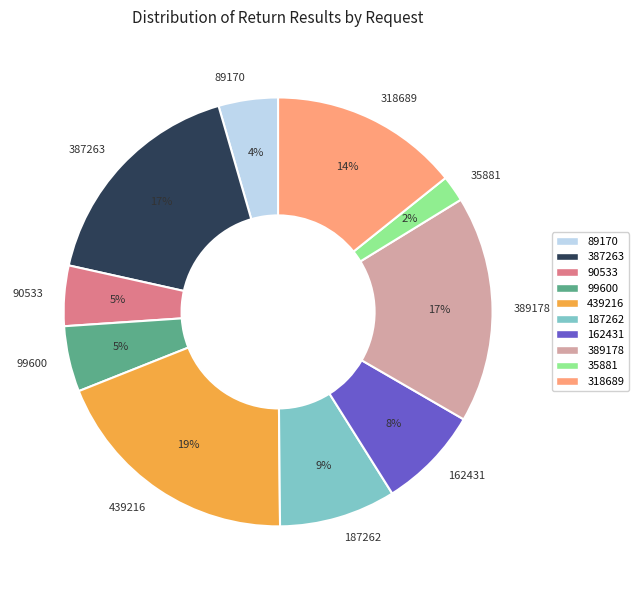

How many slices are in this pie chart?

10